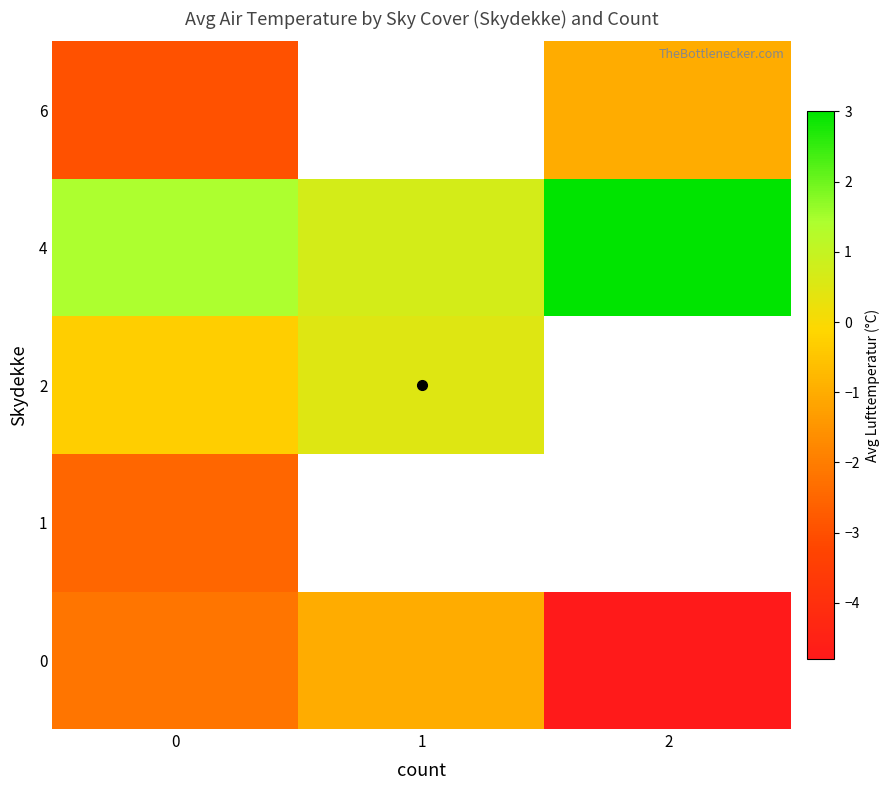

At how many categories does at least one series exceed 0?

3